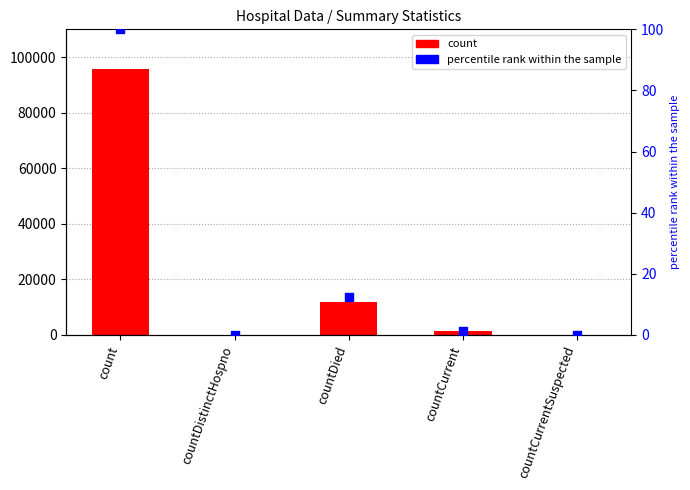

Which series has the largest total across all categories?

count